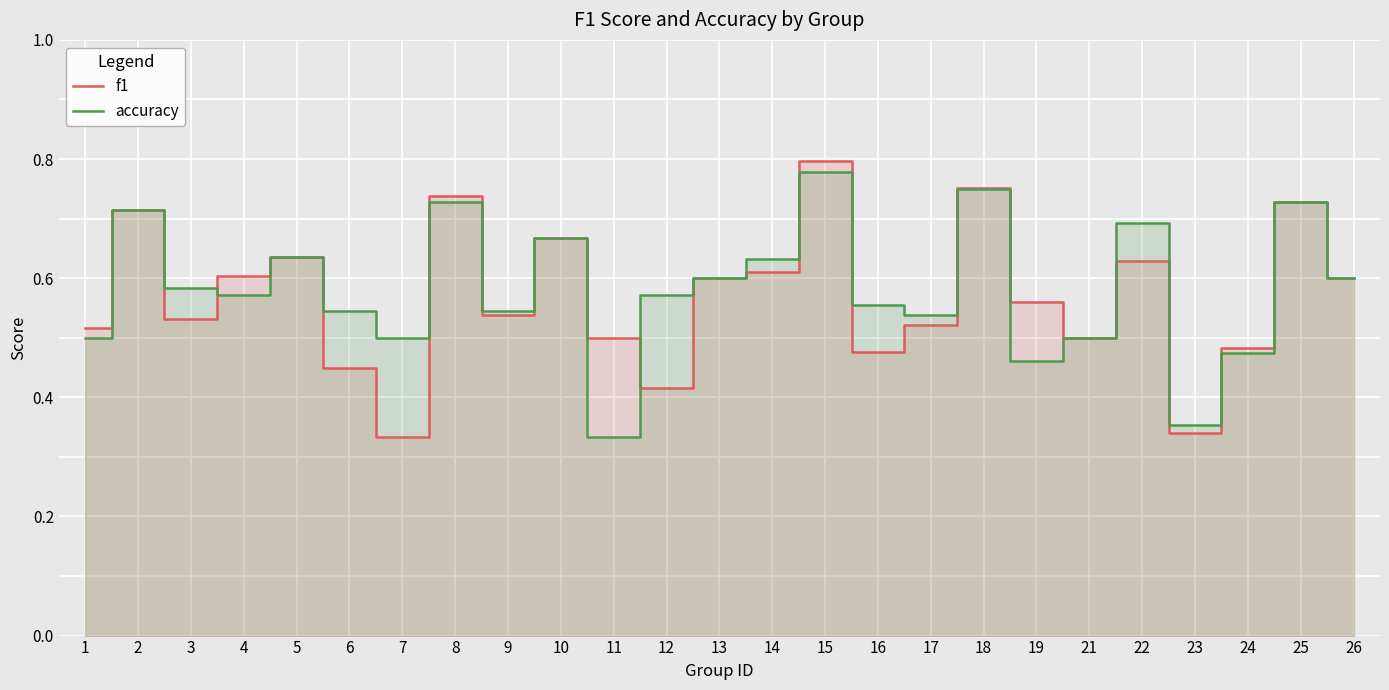

The f1 series shows 0.5 at 12. True or false?

False